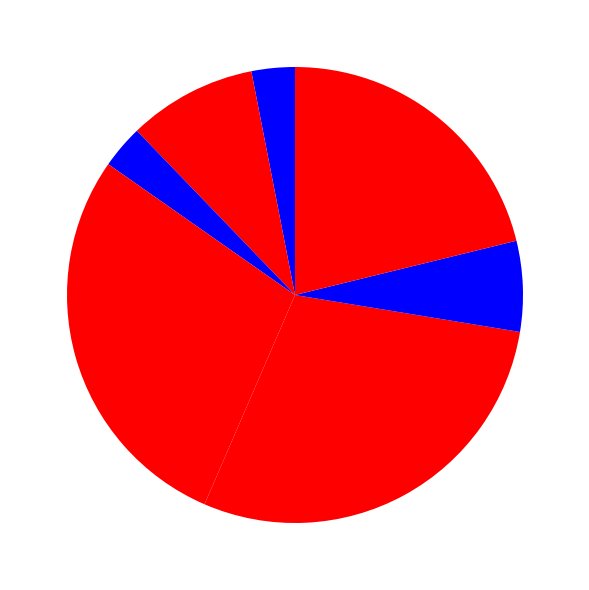

Count the number of slices in the pie.

7